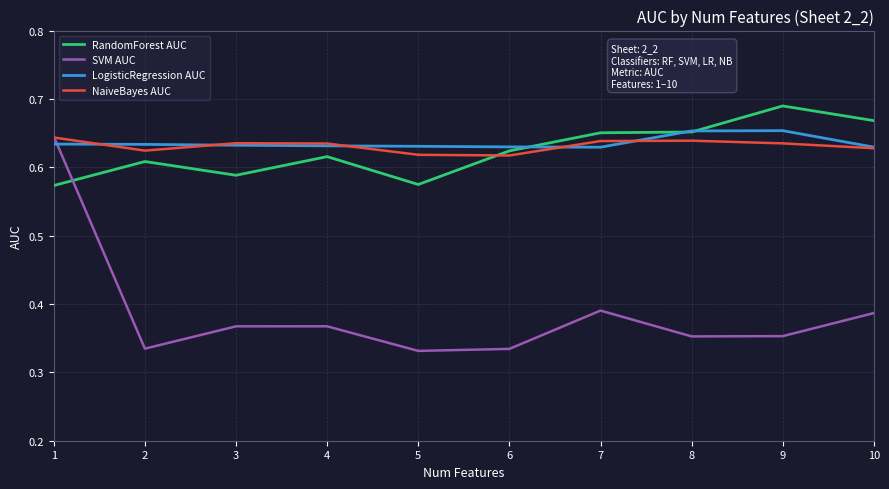

Between 1 and 9, which series saw the biggest shift?

SVM AUC